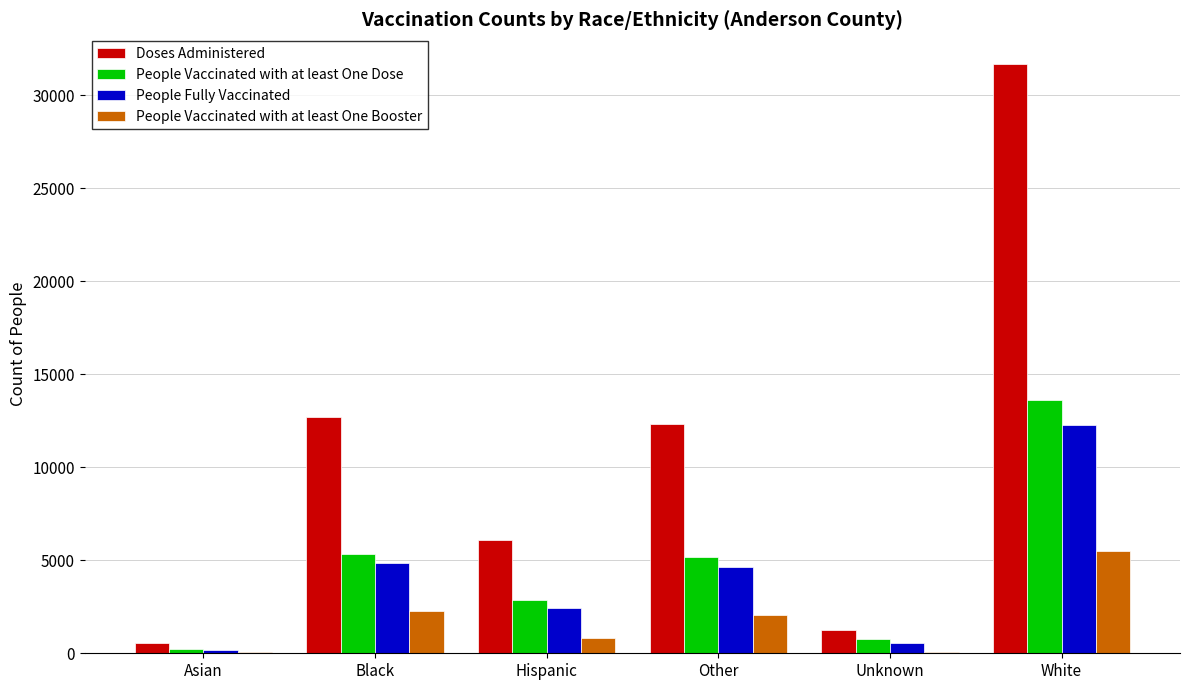

Is it true that Doses Administered equals 17343 at Other?

False